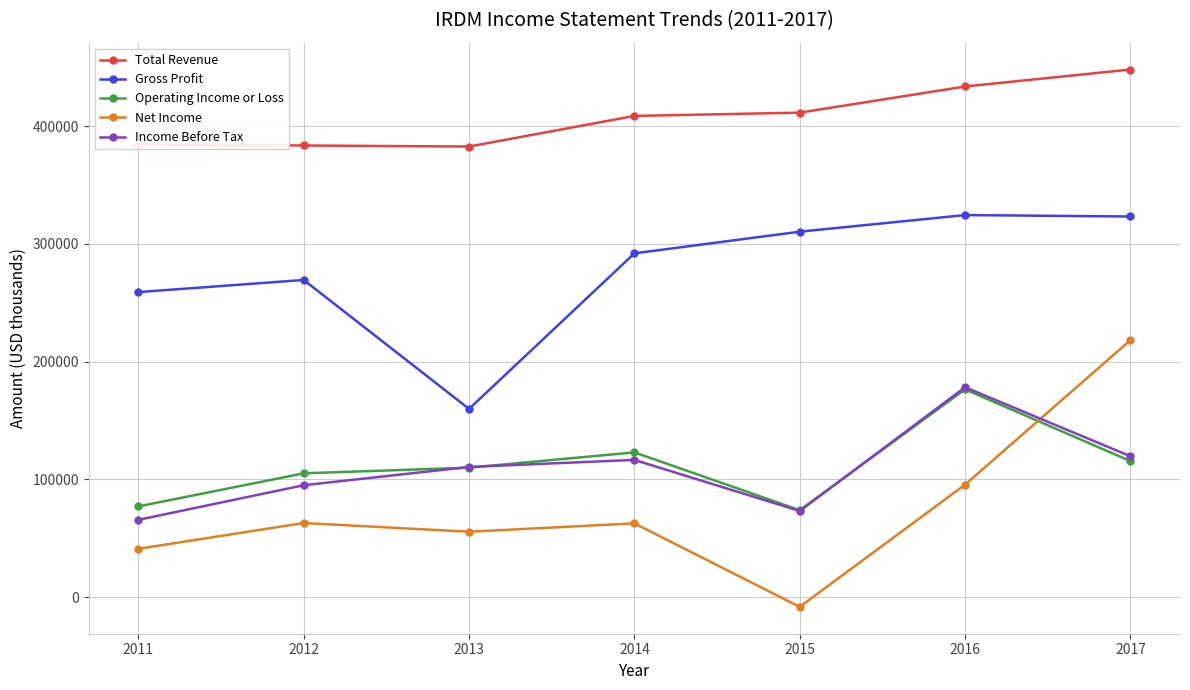

True or false: Operating Income or Loss and Total Revenue intersect in this chart.

False